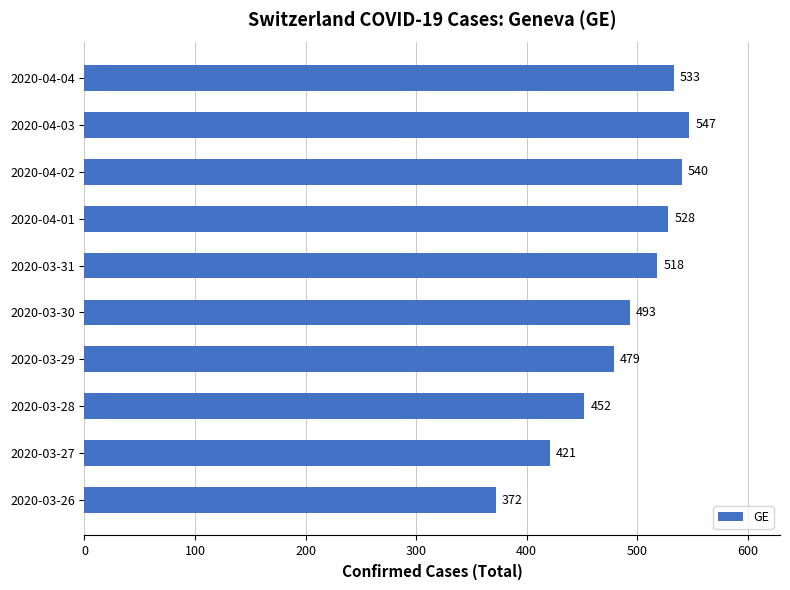

Rank the categories by value from lowest to highest.

2020-03-26, 2020-03-27, 2020-03-28, 2020-03-29, 2020-03-30, 2020-03-31, 2020-04-01, 2020-04-04, 2020-04-02, 2020-04-03